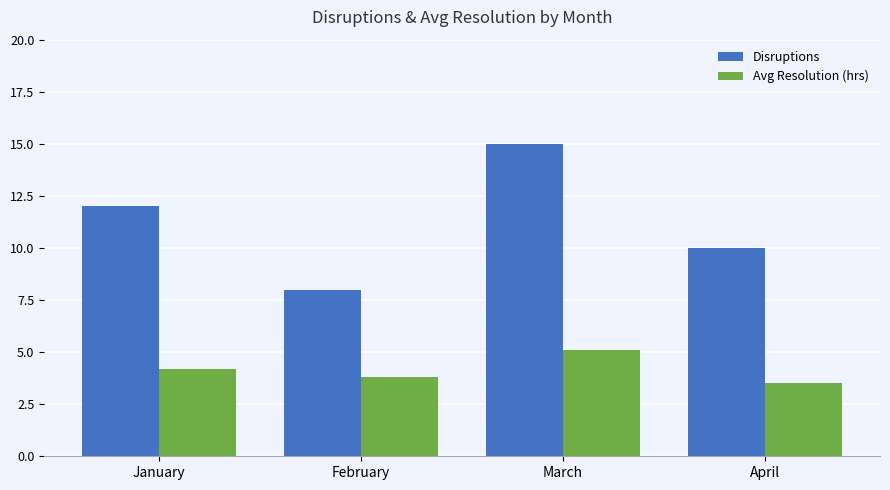

Which series has the widest spread of values?

Disruptions